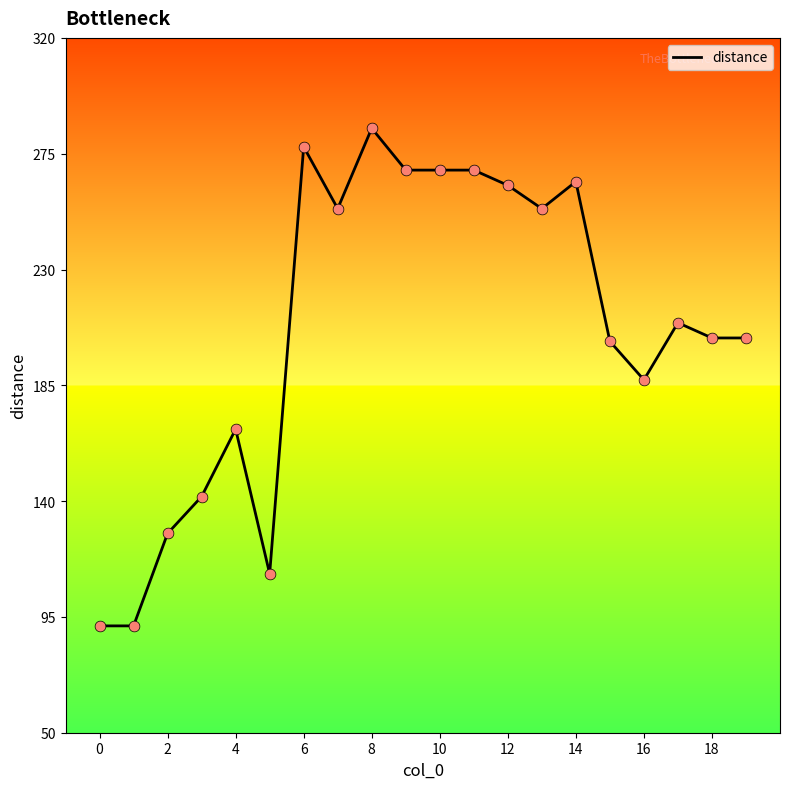

How many lines are shown in the chart?

1